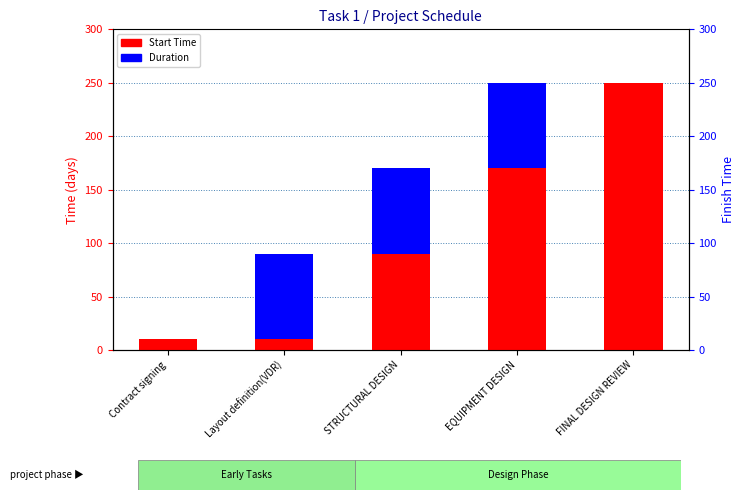

What is the spread (max minus min) of values at Contract signing?

10